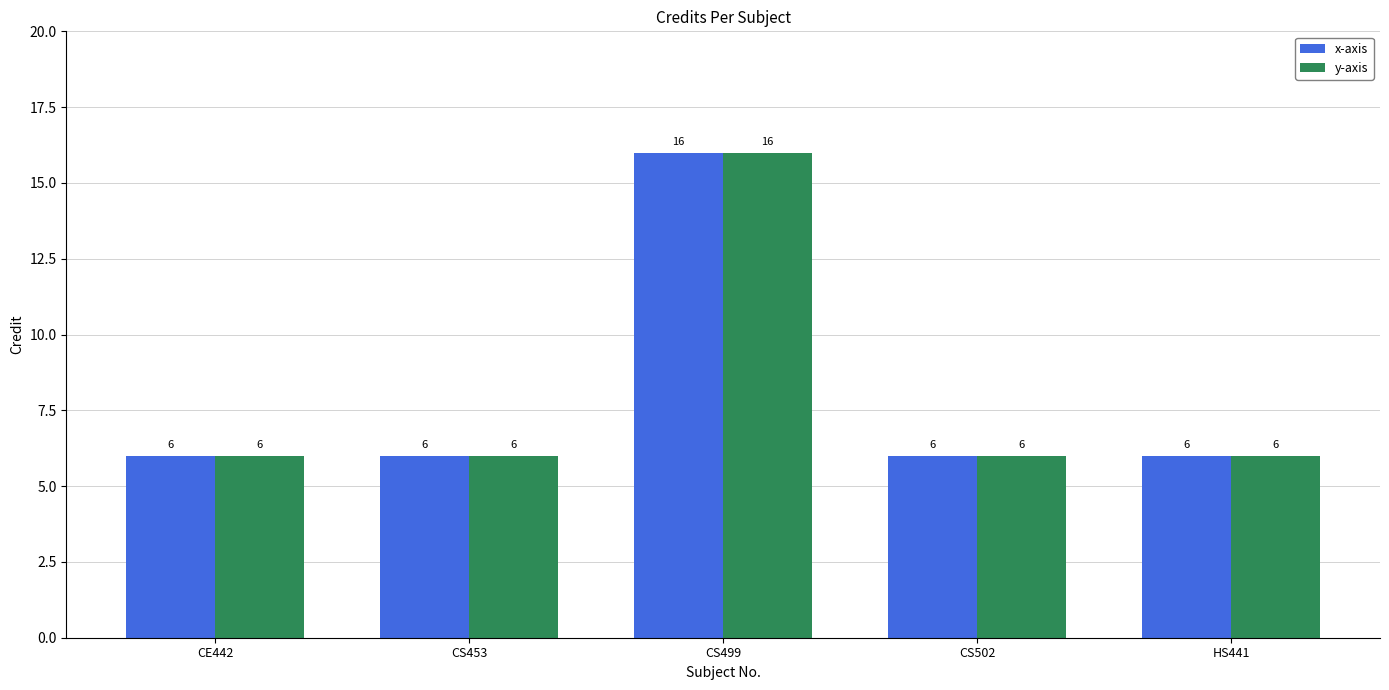

Read the x-axis value at CS453, to the nearest 10.

10